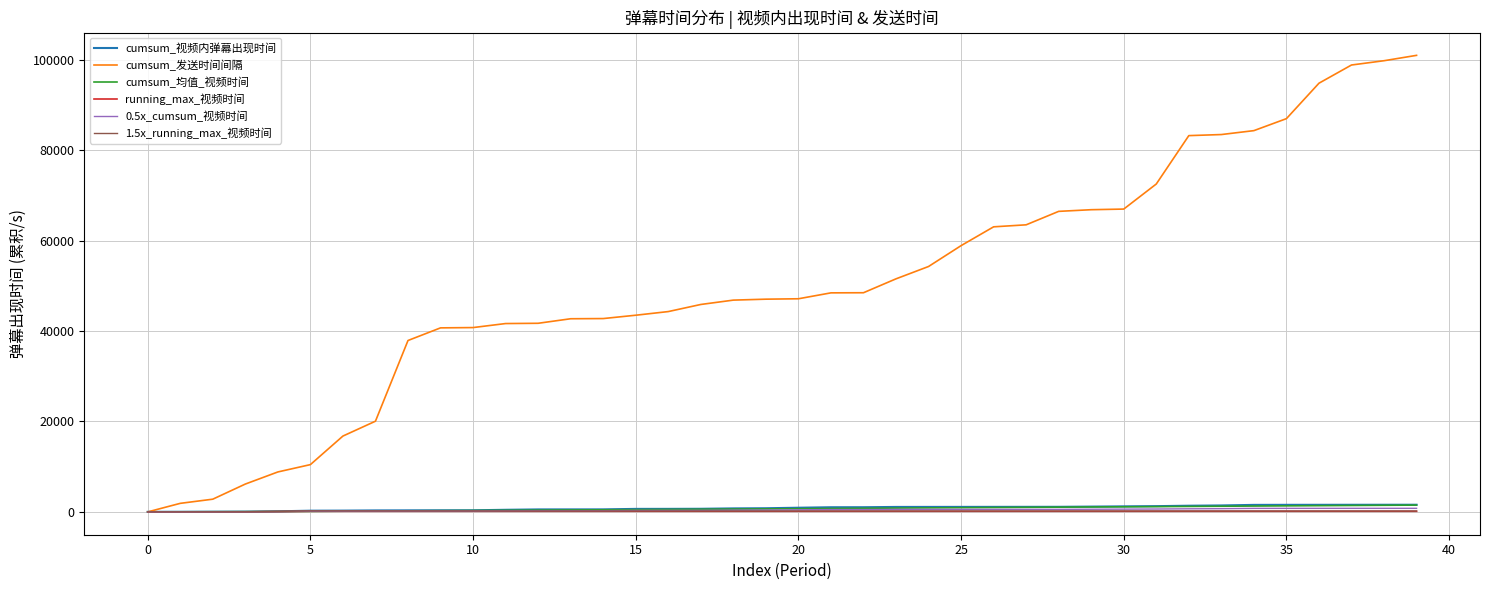

Which series has the largest total across all categories?

cumsum_发送时间间隔